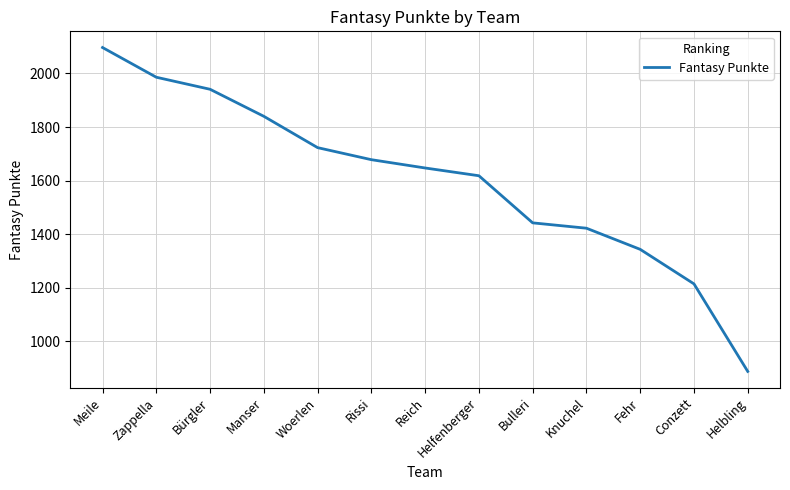

Between Bürgler and Fehr, which is larger?

Bürgler